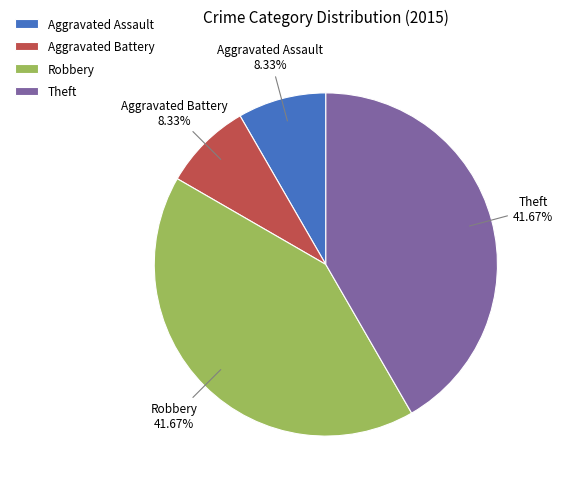

True or false: Aggravated Assault accounts for 1% of the total.

False